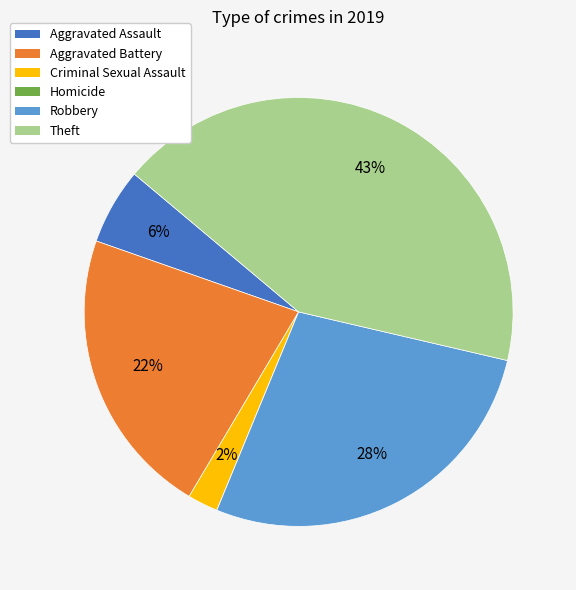

To the nearest percent, what is the difference between the largest and smallest slice percentages?

43%